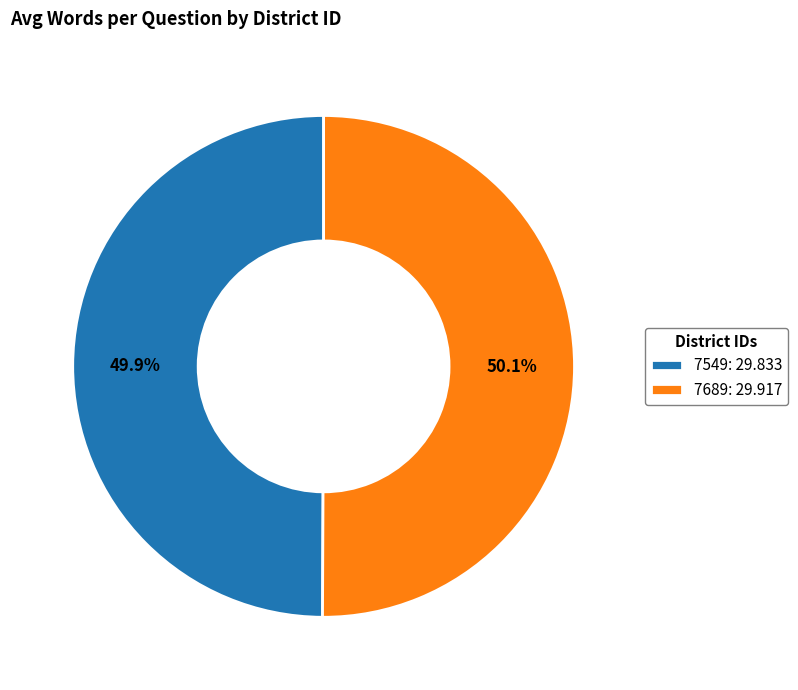

How many segments does this pie chart have?

2